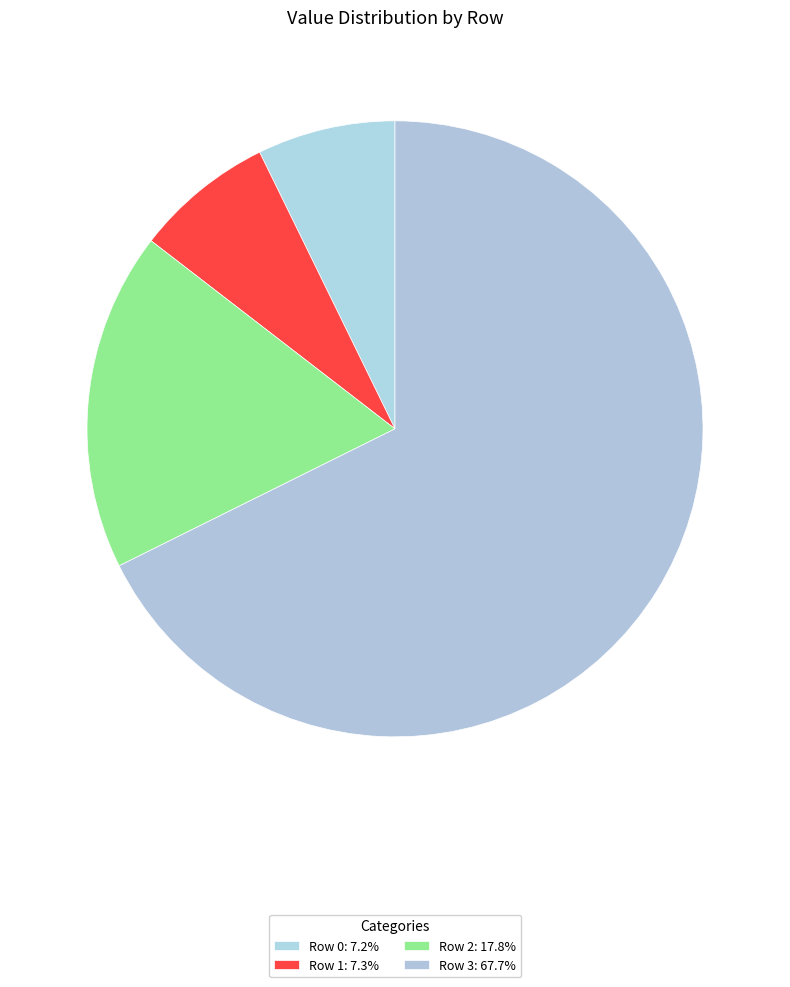

How many segments does this pie chart have?

4